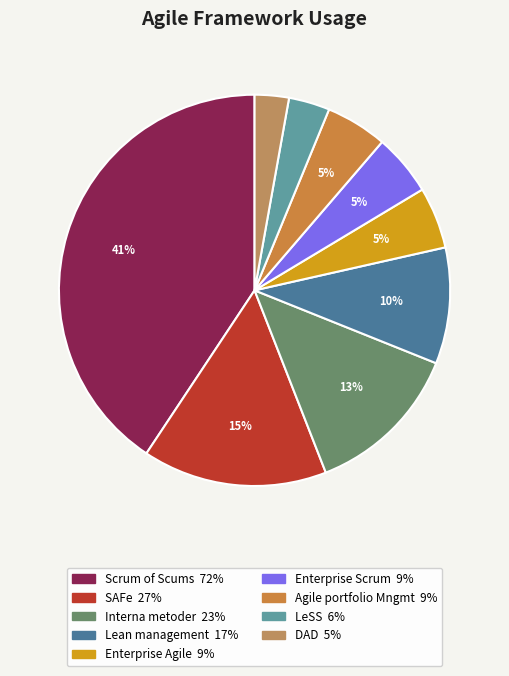

How many segments does this pie chart have?

9